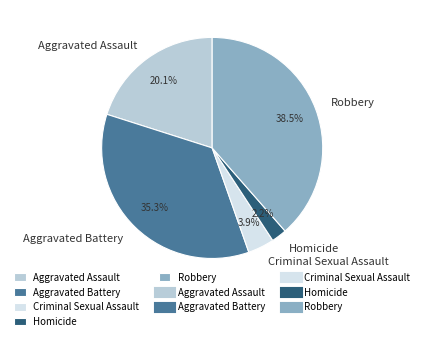

Rank the categories by value from highest to lowest.

Robbery, Aggravated Battery, Aggravated Assault, Criminal Sexual Assault, Homicide